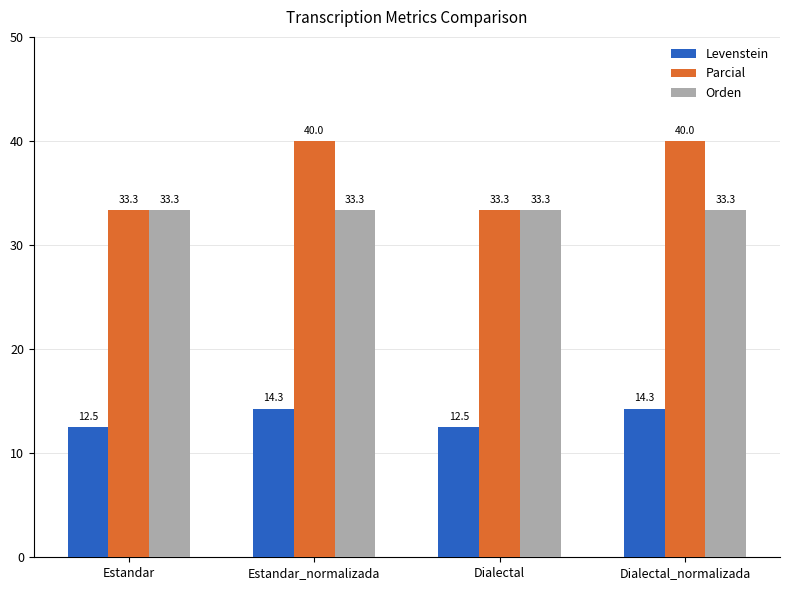

What is the difference between the second highest and second lowest values in the Levenstein series?

1.8